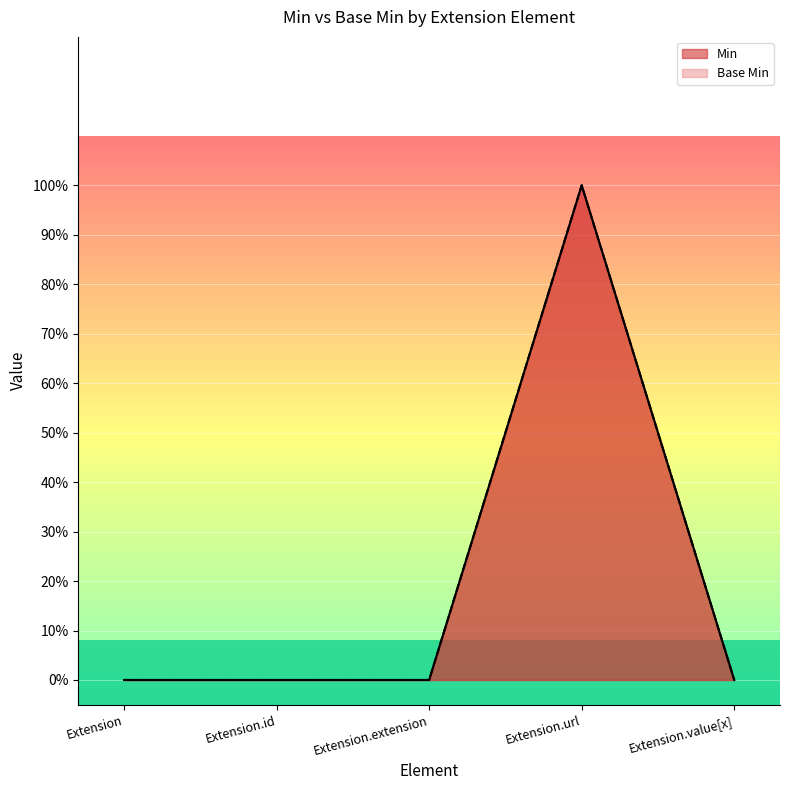

At which category is the sum across all series the highest?

Extension.url